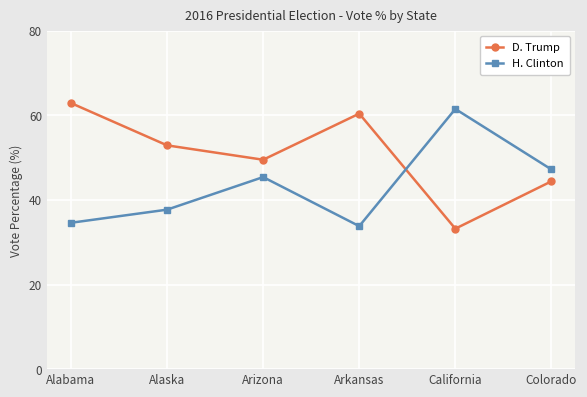

Where is the first local maximum for D. Trump?

Arkansas